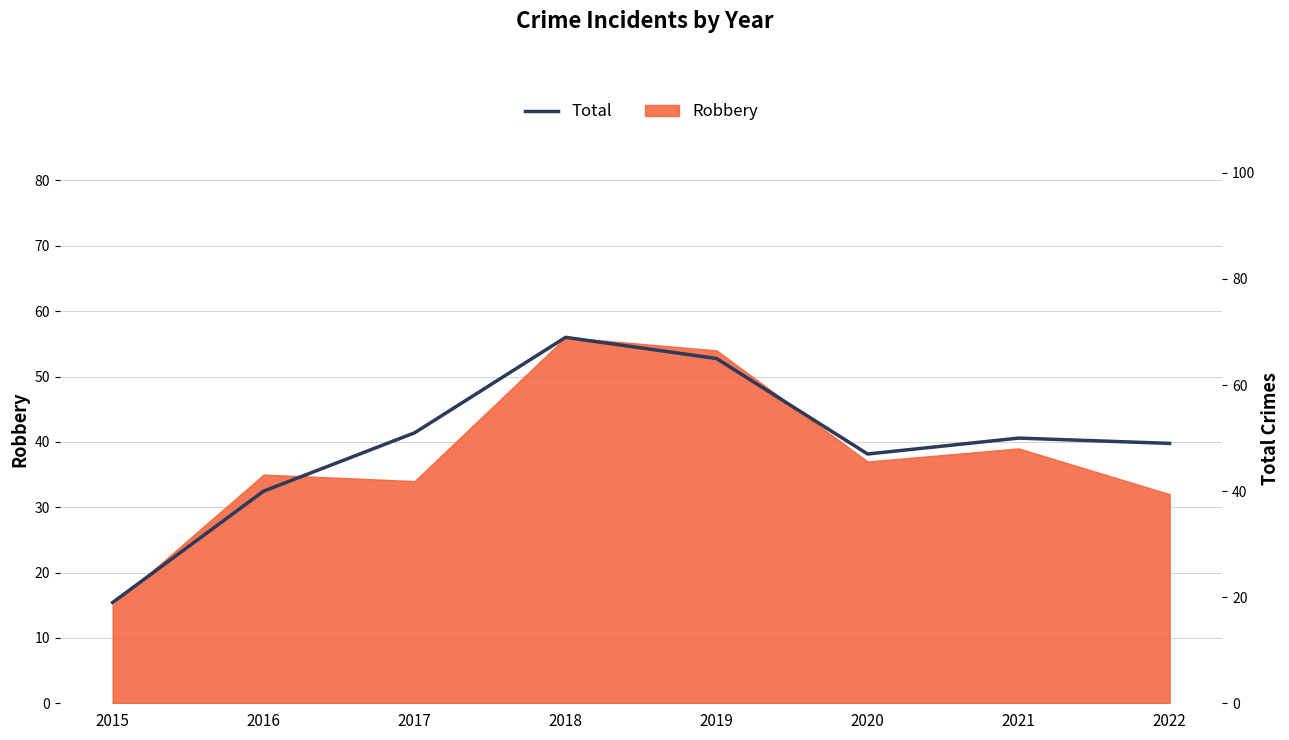

The chart shows a value of 65 at 2019. True or false?

True